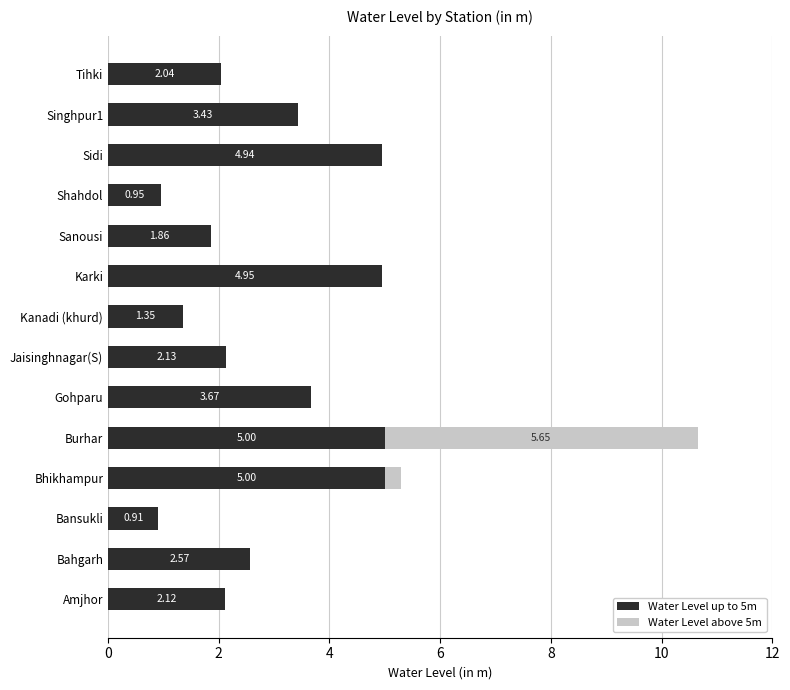

What is the sum of all Water Level up to 5m values?

40.9